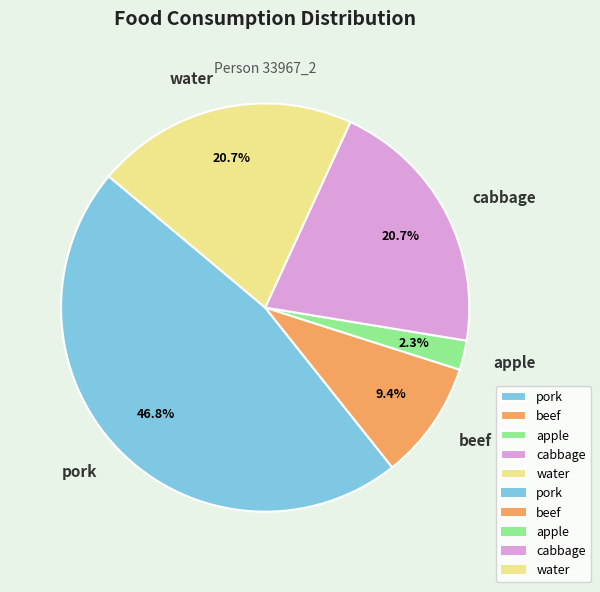

Is it true that beef is 9% of the pie?

True